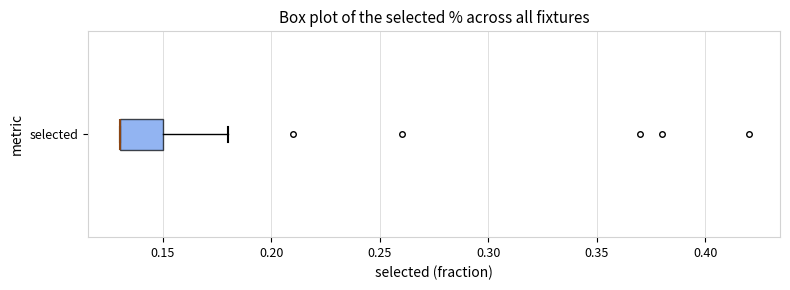

Transcribe this box plot: give where the median line is, the range the box spans, and where the two whiskers end, as read against the x-axis. The values are not printed on the chart, so give them approximately, as read against the axis.

median 0.13 (drawn on the box's left edge), box 0.13 to 0.15, whiskers 0.13 to 0.18